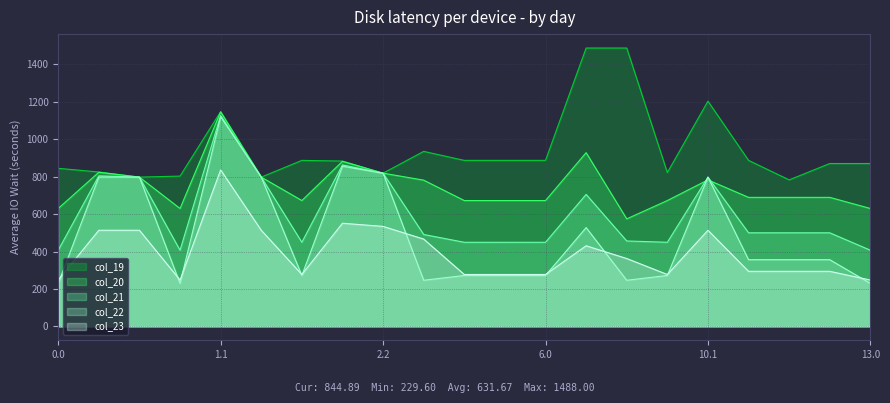

Rank the categories by col_22 value from lowest to highest.

0.0, 1.0, 13.0, 3.0, 8.0, 2.0, 9.0, 5.0, 6.0, 4.0, 10.0, 11.0, 12.0, 7.0, 0.1, 0.2, 10.1, 1.2, 2.2, 2.1, 1.1